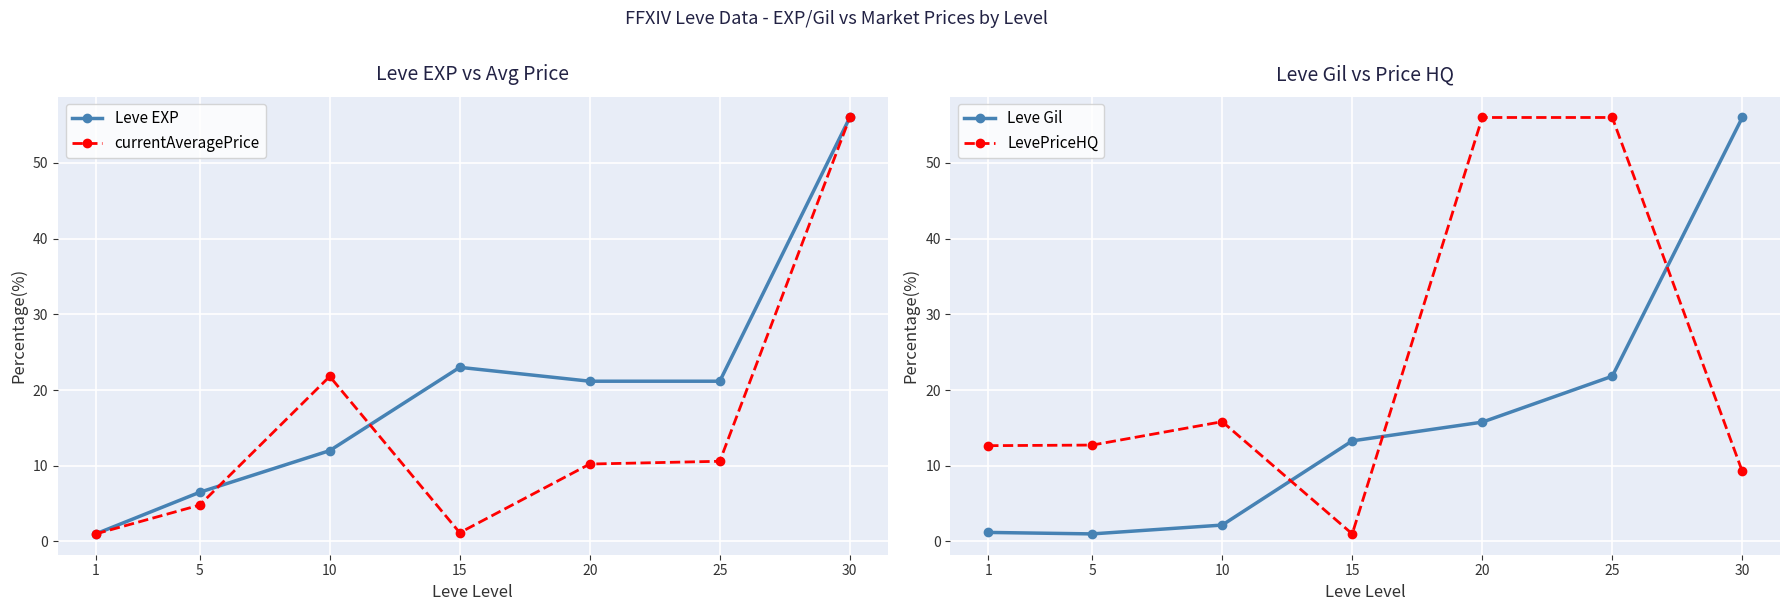

At which category does Leve Gil reach its first local valley?

5